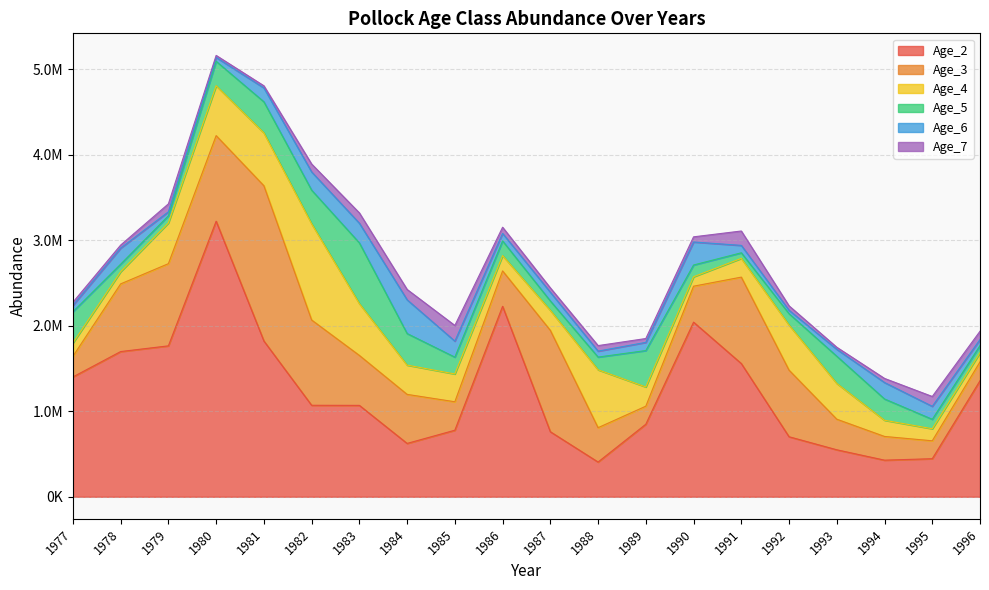

At which category does Age_5 reach its first local peak?

1983